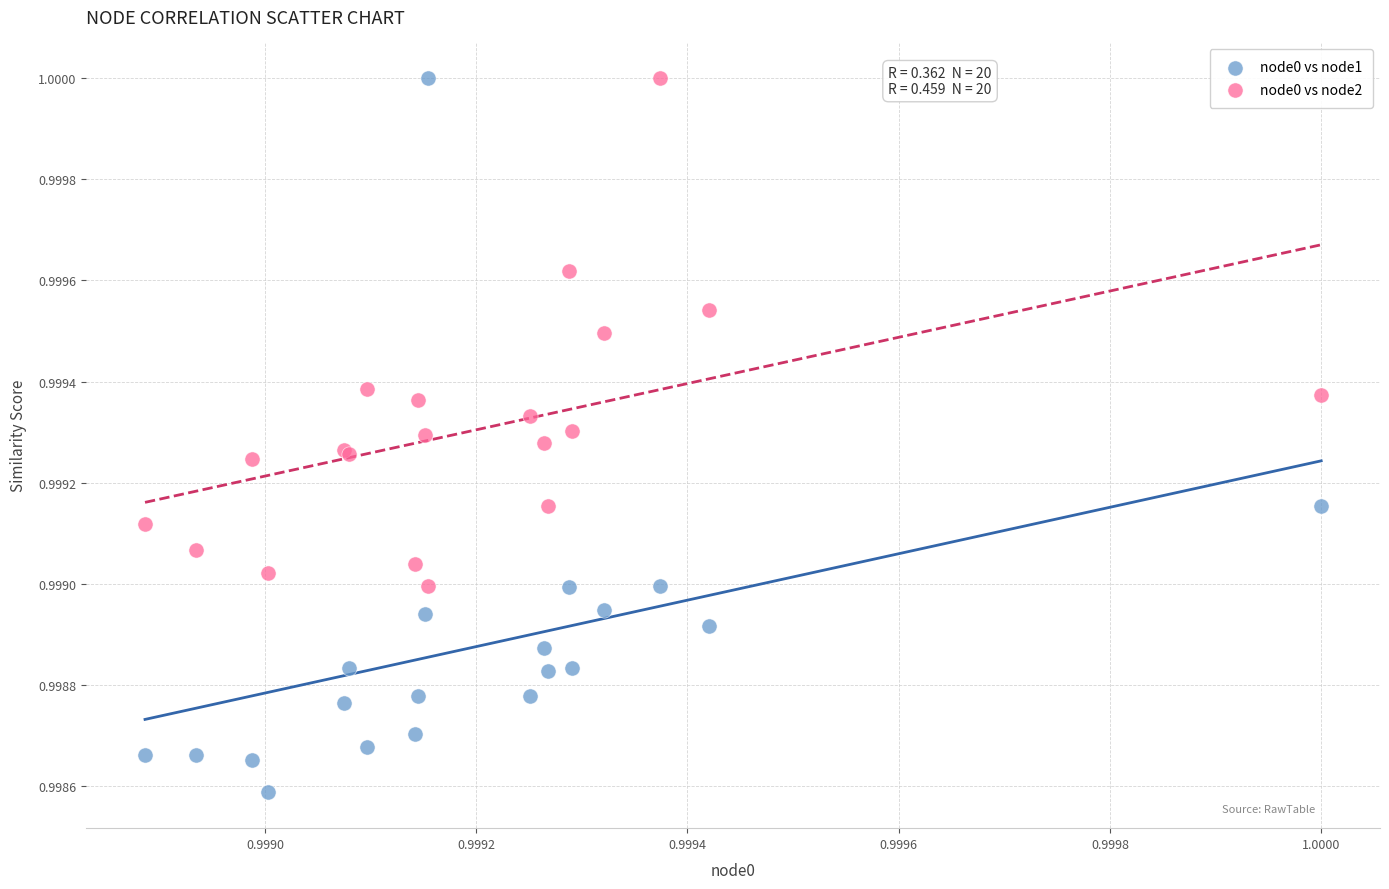

Which series has the largest Y range (max minus min)?

node0 vs node1